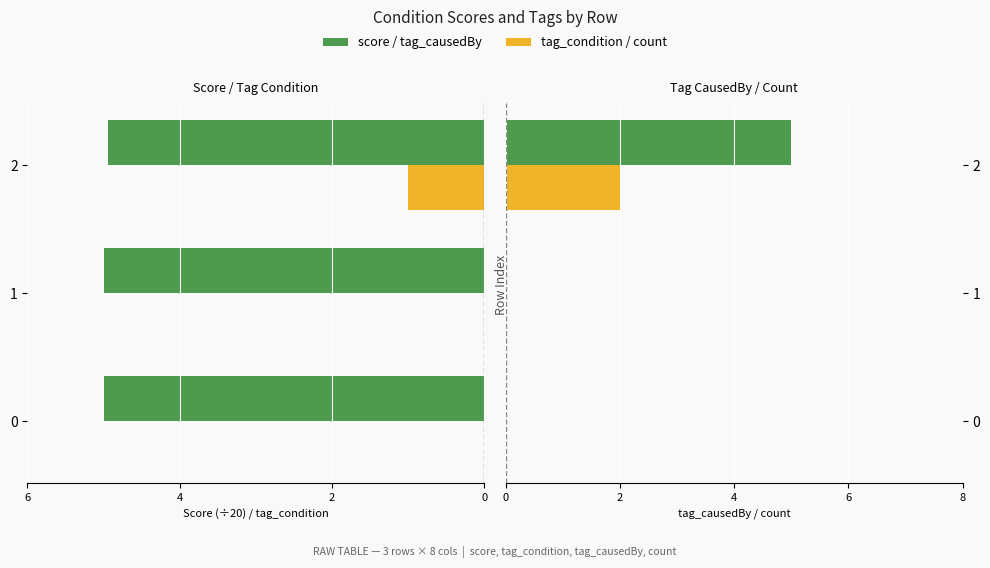

What is the value of the tag_condition bar at the 3rd from the left?

-1.0